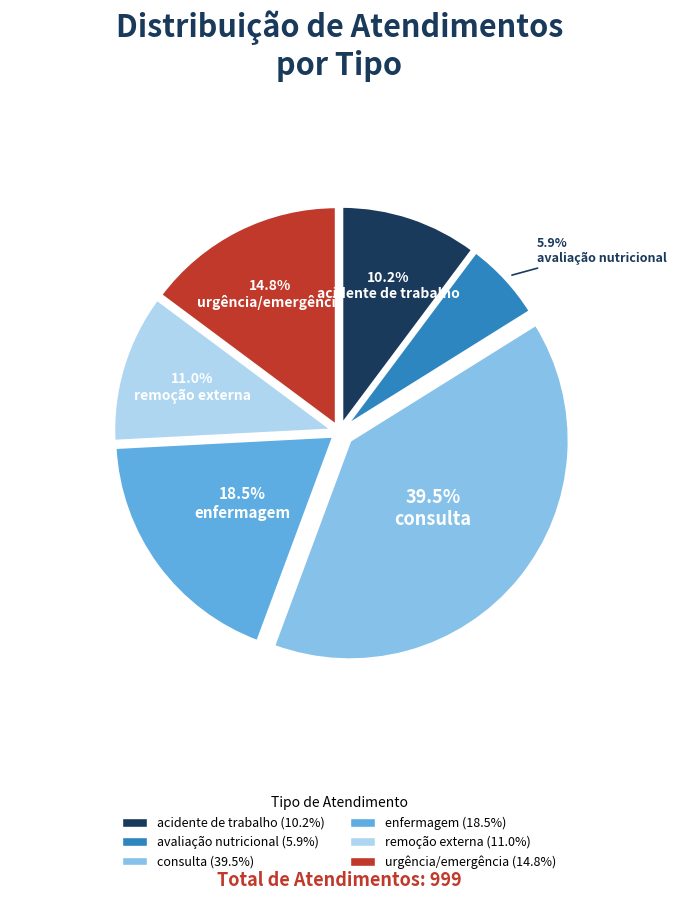

The consulta slice represents 52% of the pie. True or false?

False